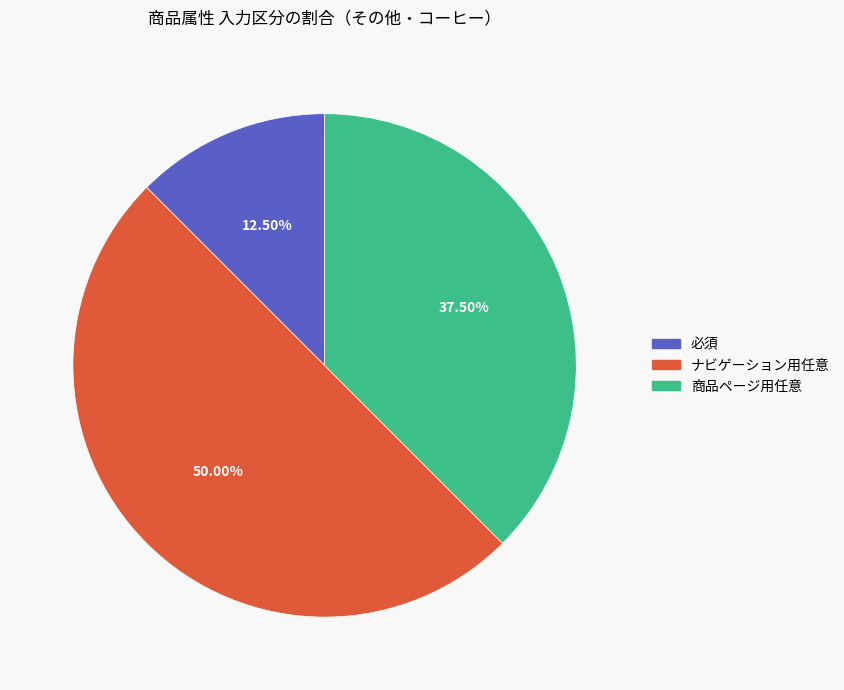

To the nearest percent, what is the average slice percentage?

33%